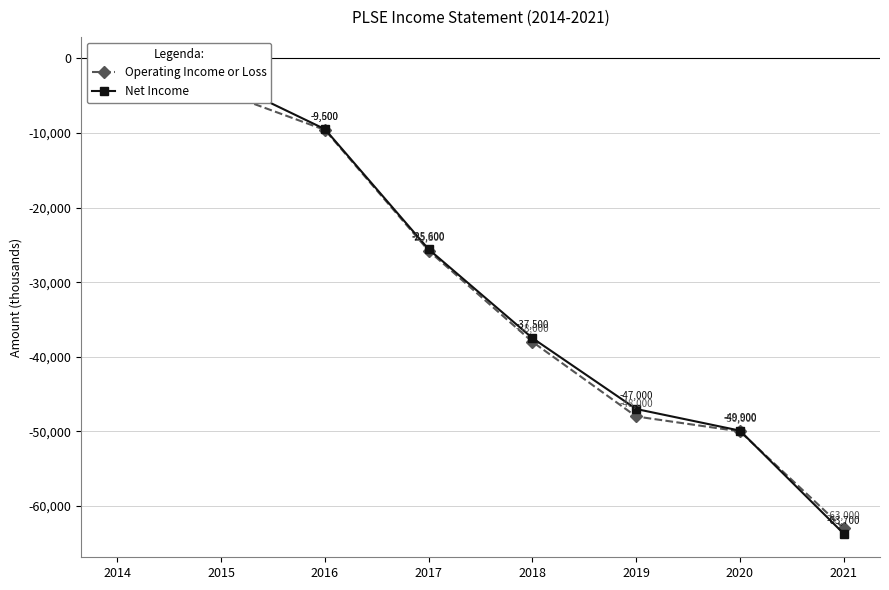

What is the highest value of the Net Income series?

-300